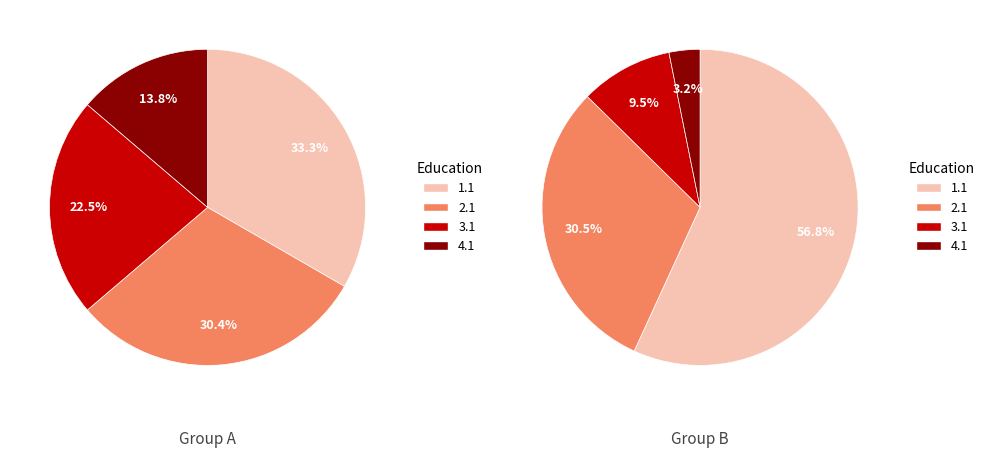

At Student 16, list the series in order from largest to smallest.

1.1, 2.1, 3.1, 4.1